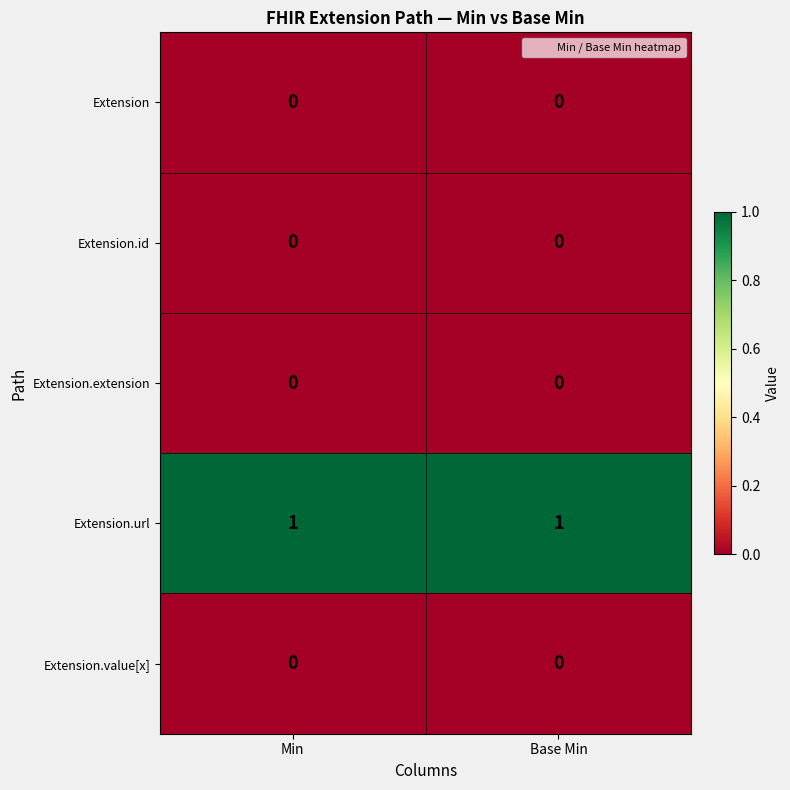

Which series has the largest total across all categories?

Extension.url